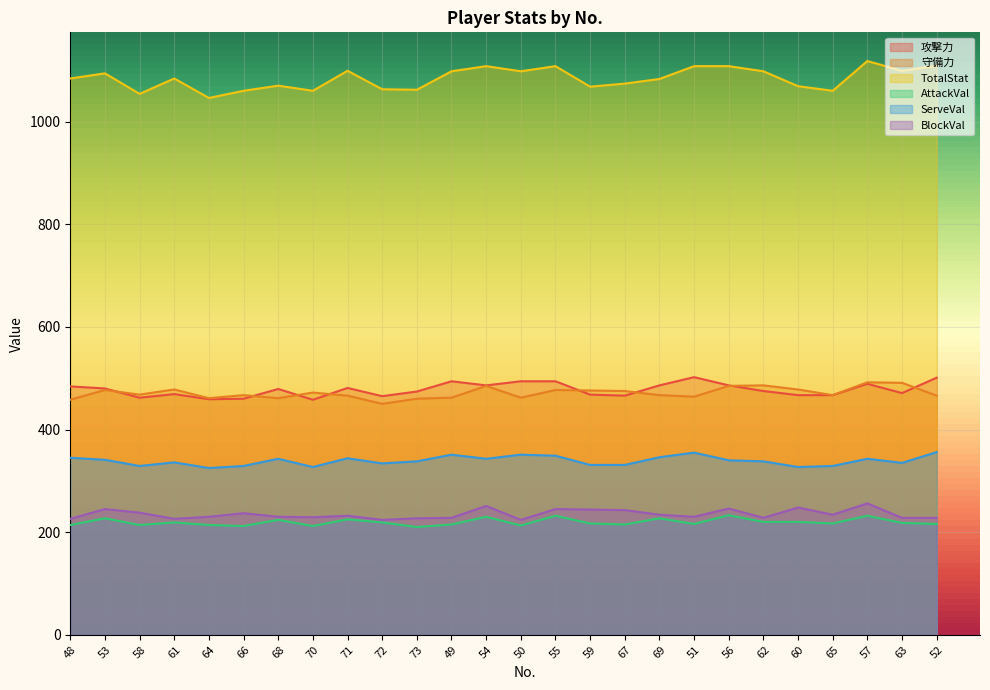

Reading left to right, transcribe all the data shown in this chart.

攻撃力: 484	480	462	469	459	460	479	458	481	465	474	494	486	494	494	468	466	486	502	486	475	467	467	489	471	501
守備力: 458	477	468	478	461	467	461	472	466	450	460	462	485	462	477	476	475	467	464	485	486	478	467	492	491	466
TotalStat: 1084	1094	1054	1084	1046	1060	1070	1060	1099	1063	1062	1098	1108	1098	1108	1068	1074	1083	1108	1108	1098	1069	1060	1118	1099	1109
AttackVal: 214	227	214	219	214	212	224	212	225	219	210	215	230	213	232	217	215	227	216	233	220	220	217	232	218	216
ServeVal: 345	341	329	336	325	329	343	327	344	334	338	351	343	351	349	331	331	346	355	340	338	327	329	343	335	356
BlockVal: 226	245	238	226	230	237	230	229	232	224	227	228	251	224	245	244	243	234	230	246	228	248	234	256	228	228